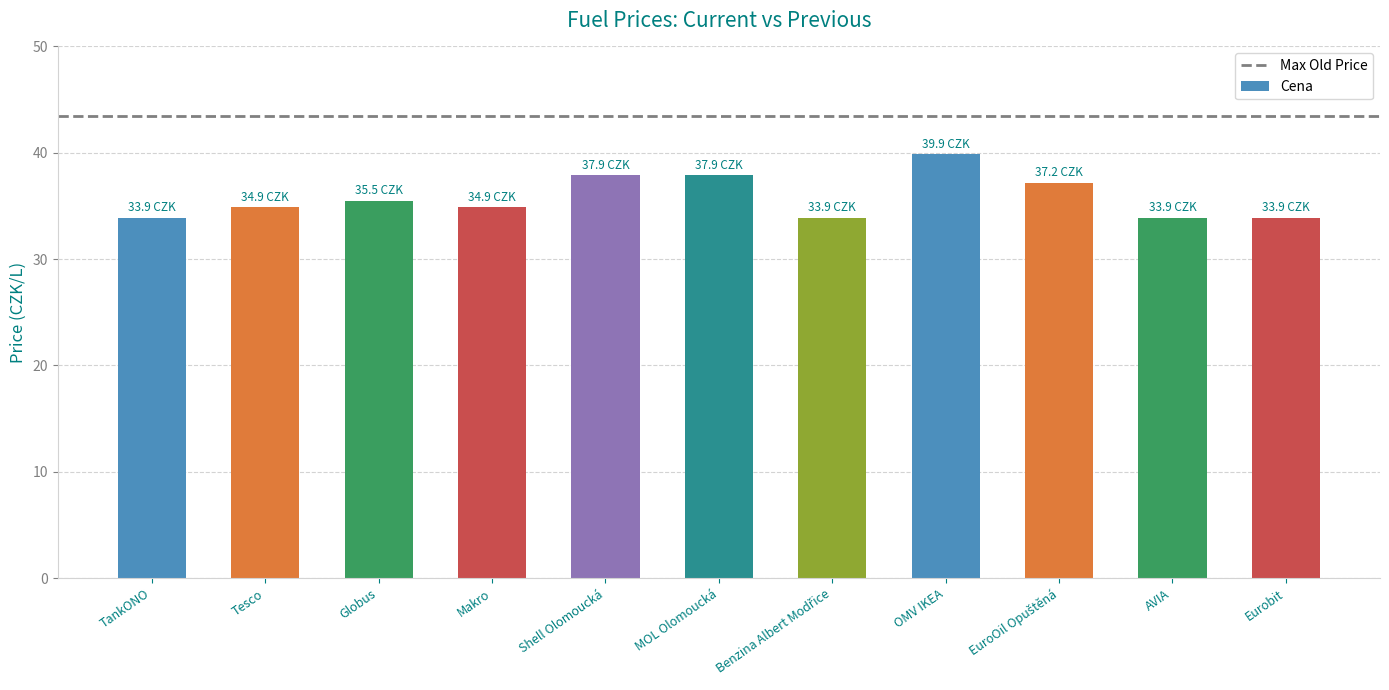

What is the minimum value shown in the chart?

33.9